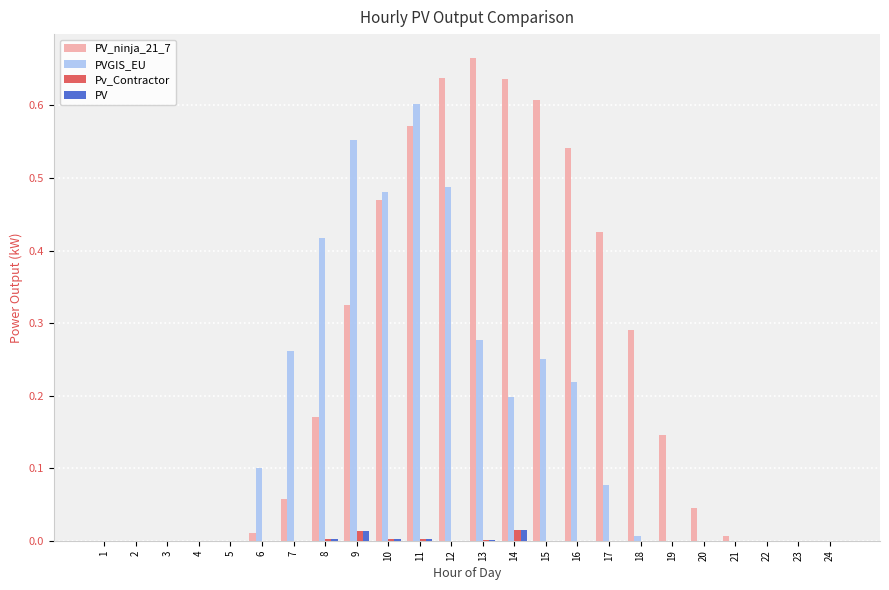

At which label does PVGIS_EU reach its peak?

11